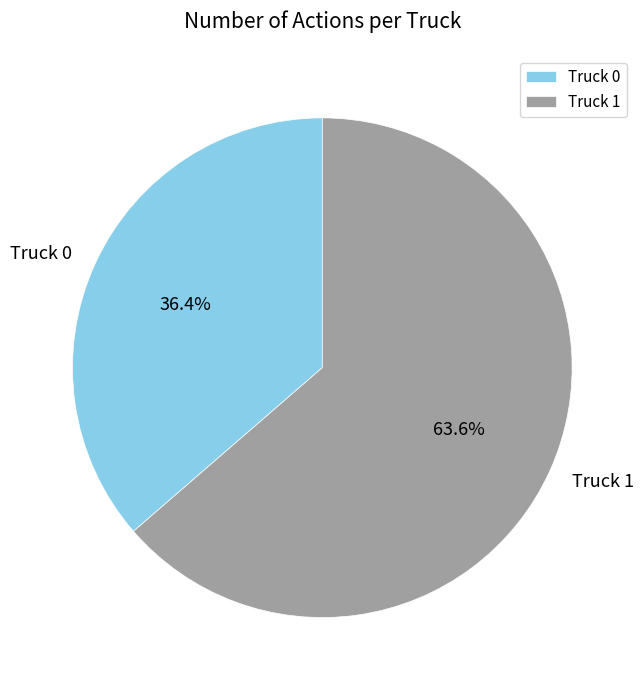

To the nearest percent, what percentage of the pie is Truck 1?

64%